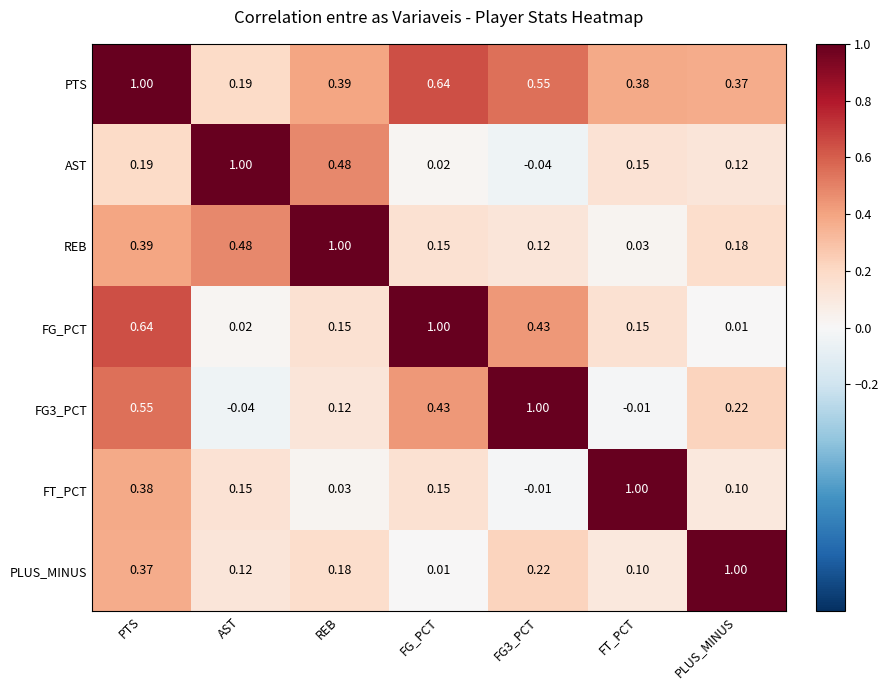

At which category is the sum across all series the highest?

PTS